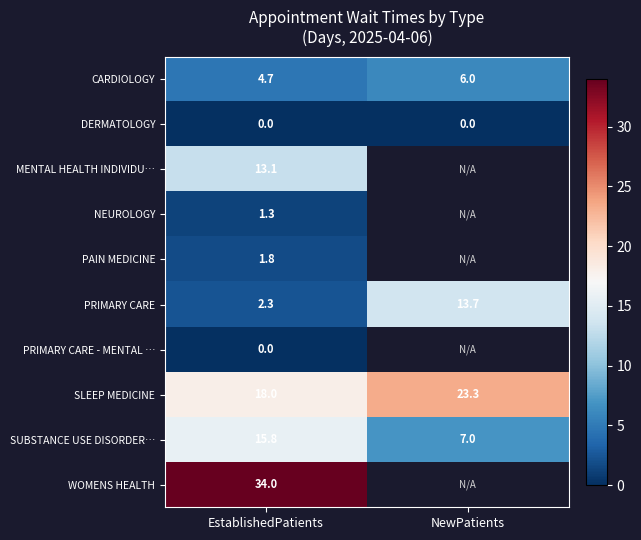

Is it true that PRIMARY CARE equals 1.5 at EstablishedPatients?

False